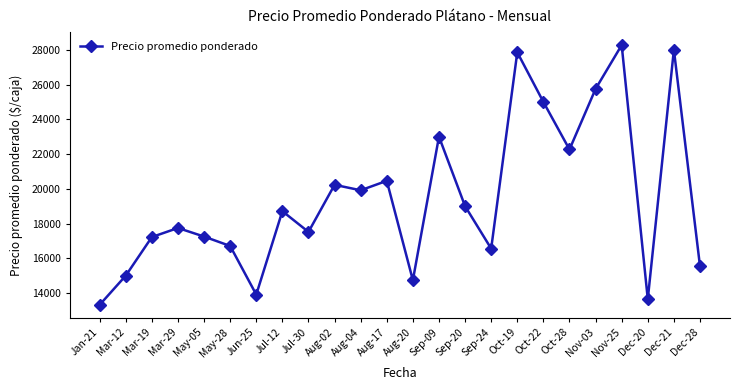

How many points are higher than both their immediate neighbors (excluding endpoints)?

8